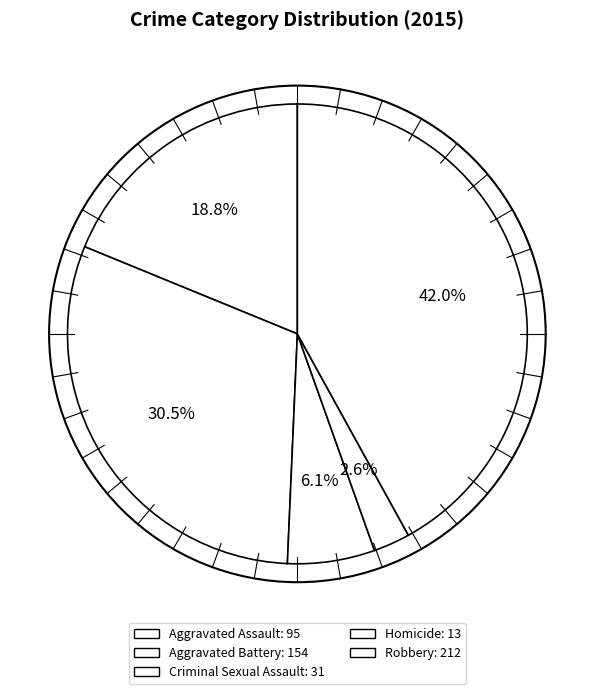

Approximately how many times larger is the value at Aggravated Battery compared to Robbery?

0.7